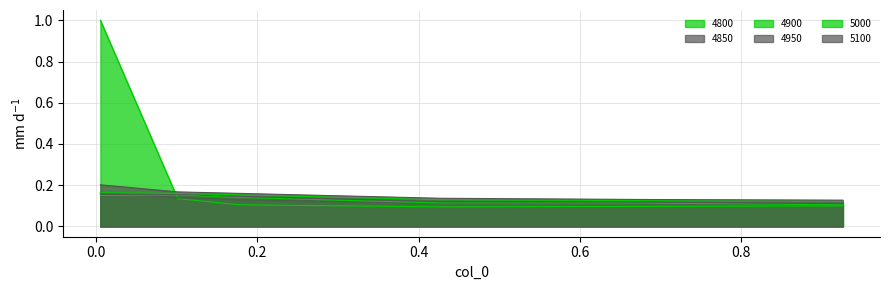

List the labels in order of 4800 value, largest first.

0.005479452054794521, 0.1013698630136986, 0.1780821917808219, 0.9260273972602739, 0.6767123287671233, 0.4273972602739726